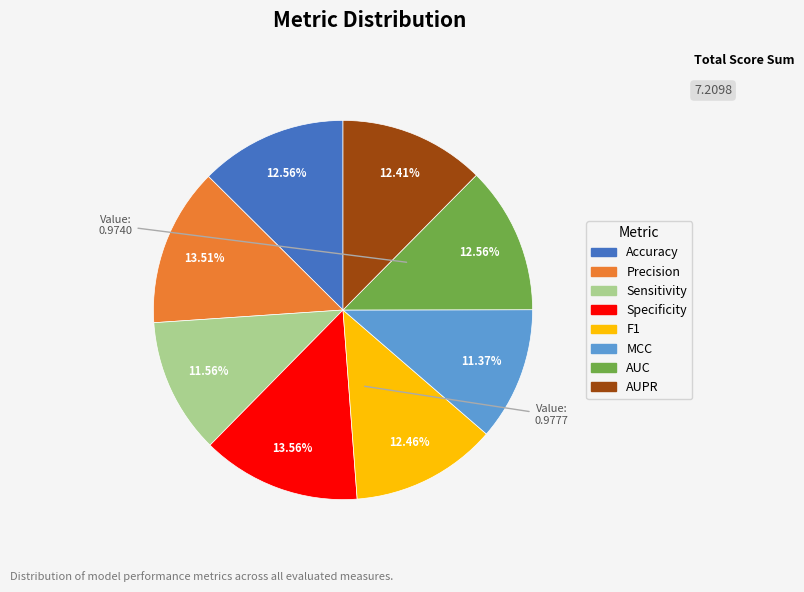

Does Precision represent more than half of the total?

No